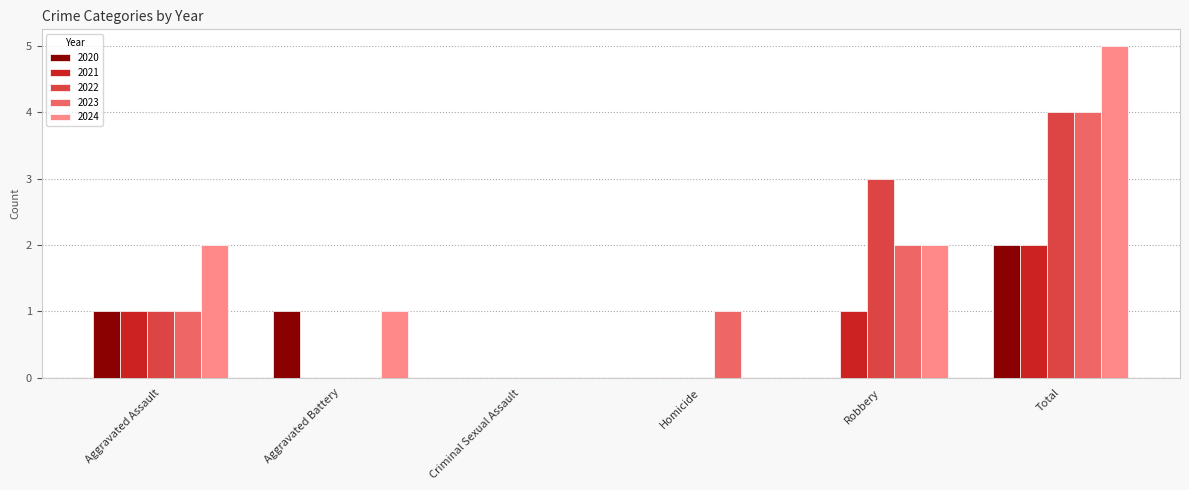

What is the sum of all 2023 values?

8